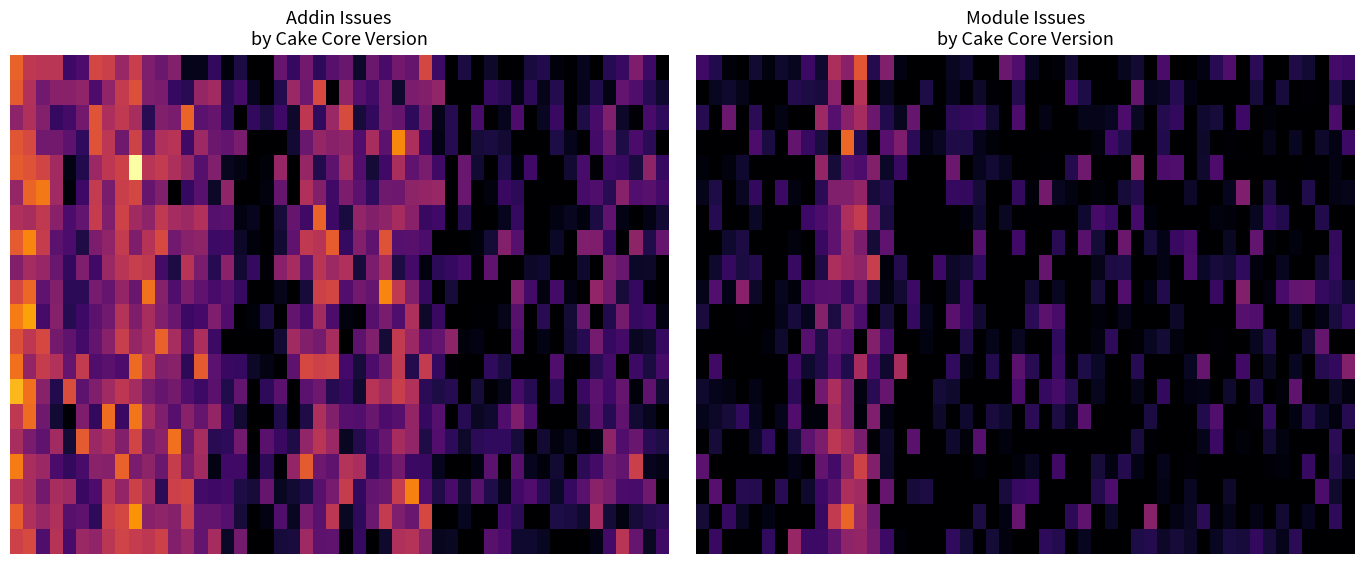

List the series in order of their overall mean, highest first.

Addin, Module